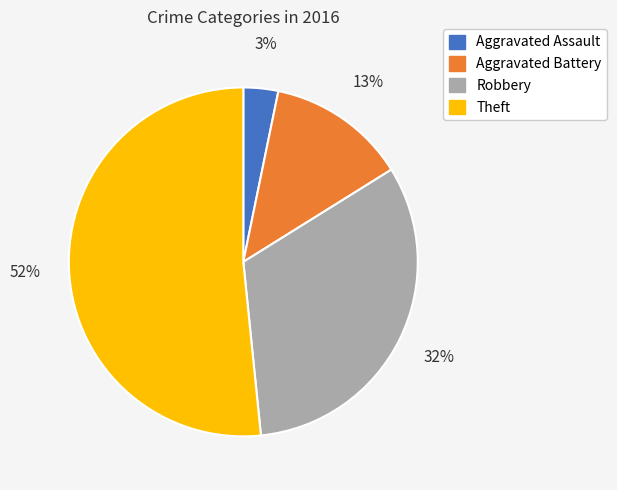

True or false: Aggravated Assault accounts for 3% of the total.

True